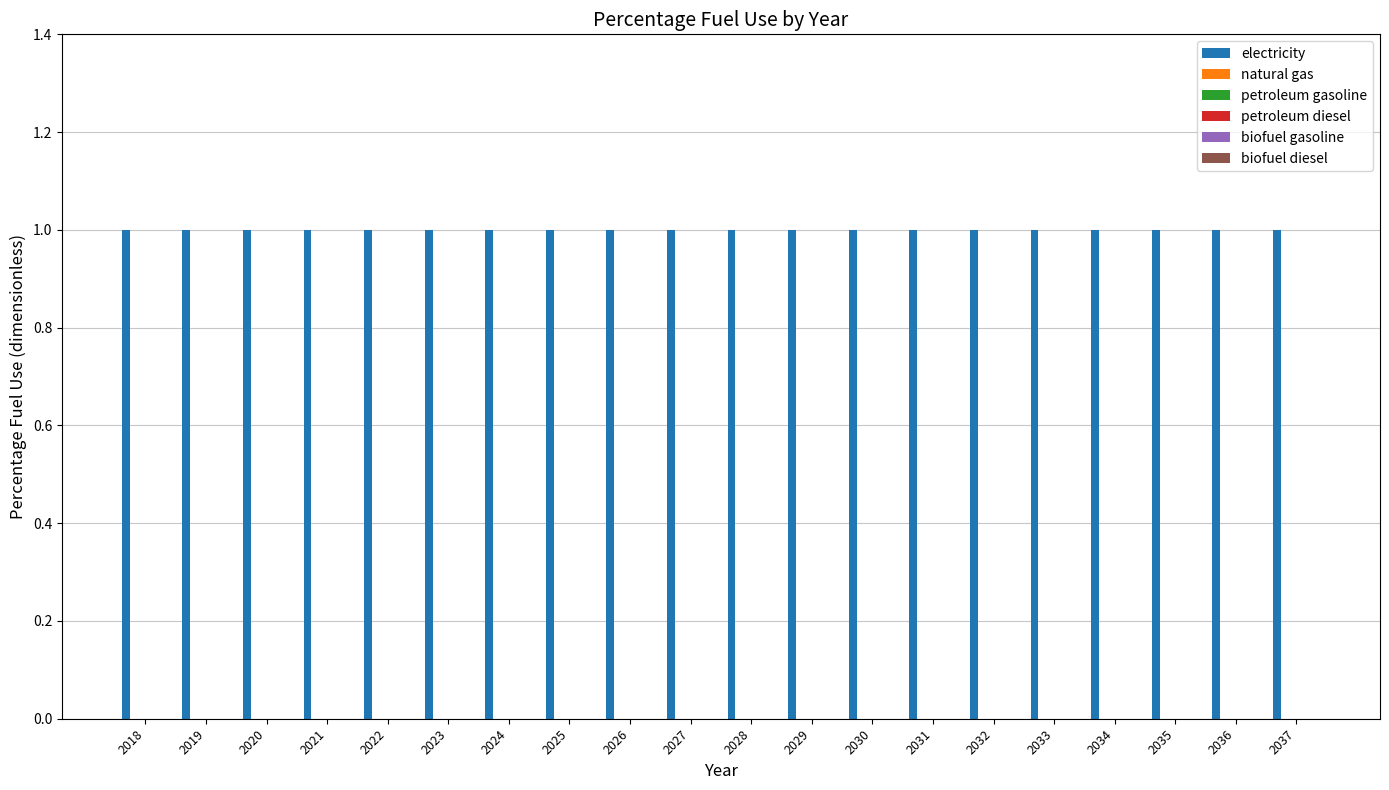

Which series has the largest range (max minus min)?

electricity